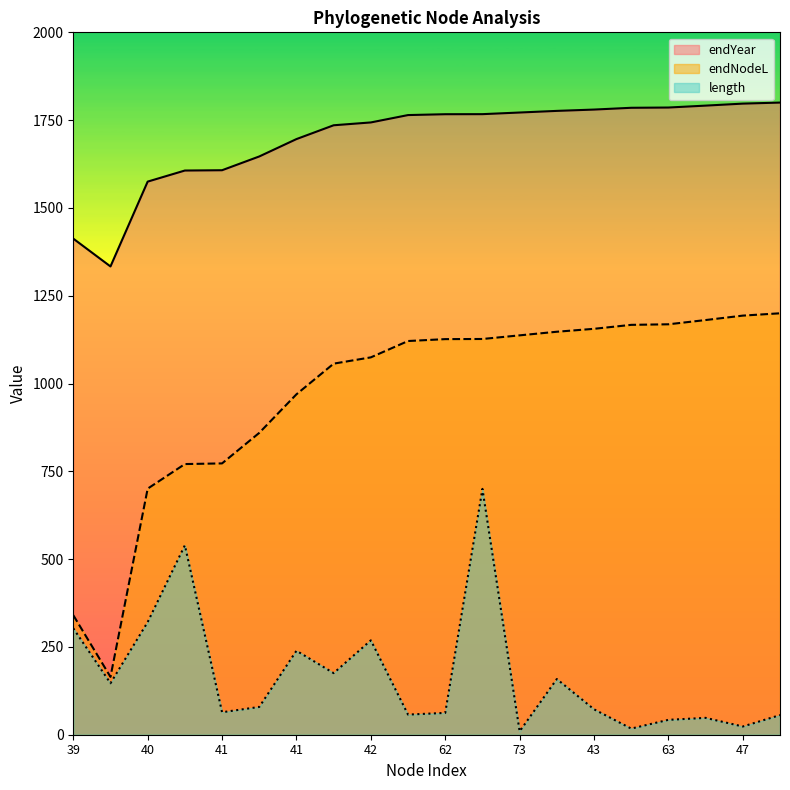

What is the value of the endNodeL point at the 14th from the left?

1147.5